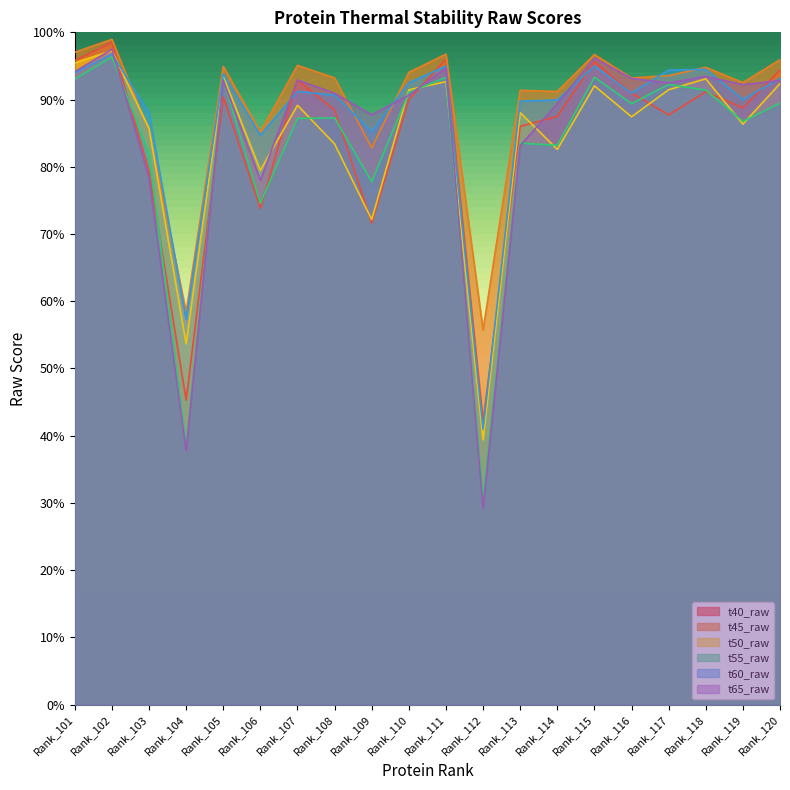

How many intersections are there between t45_raw and t65_raw?

2